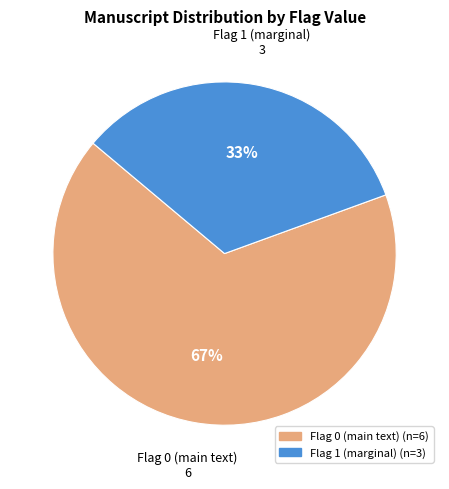

What is the largest slice in the pie chart?

Flag 0 (main text)